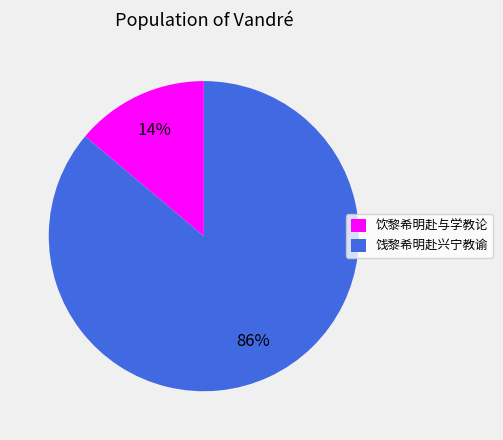

To the nearest percent, what is the average slice percentage?

50%